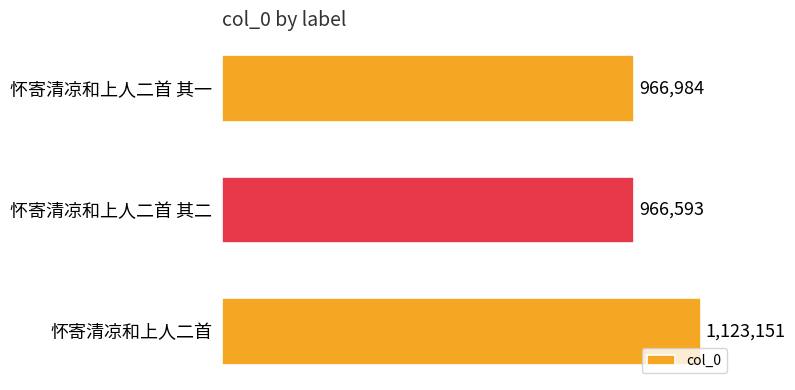

Rank the categories by value from highest to lowest.

怀寄清凉和上人二首, 怀寄清凉和上人二首 其一, 怀寄清凉和上人二首 其二